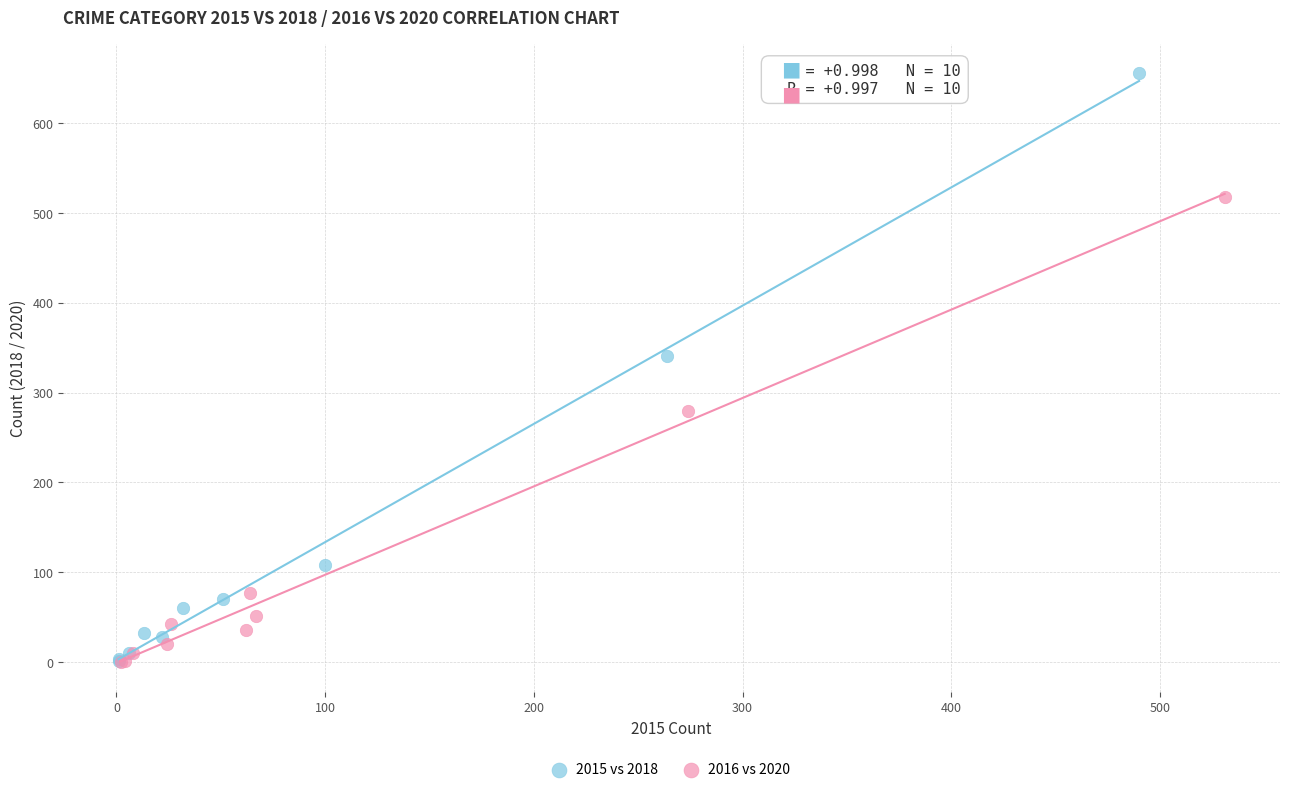

Which series reaches the maximum Y coordinate?

2015 vs 2018